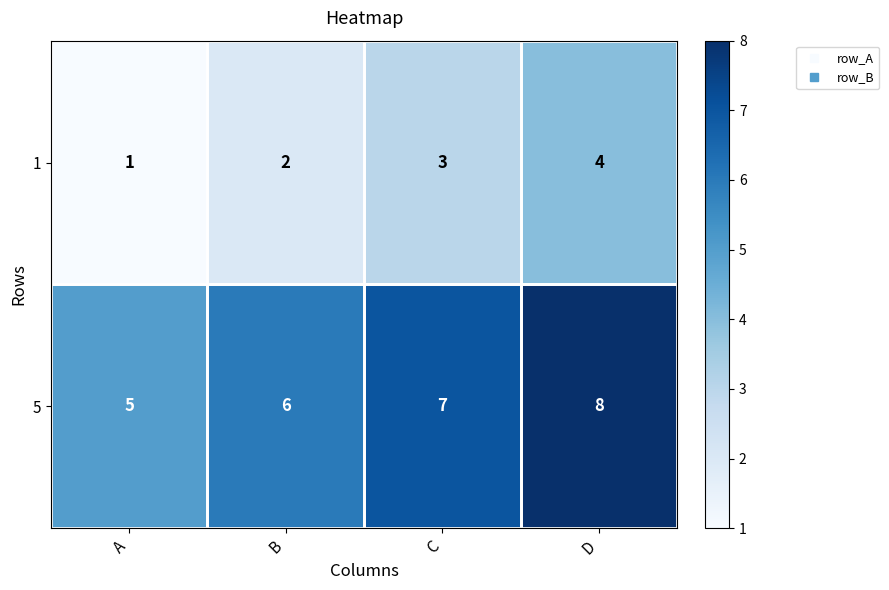

Is it true that 5 equals 7 at C?

True